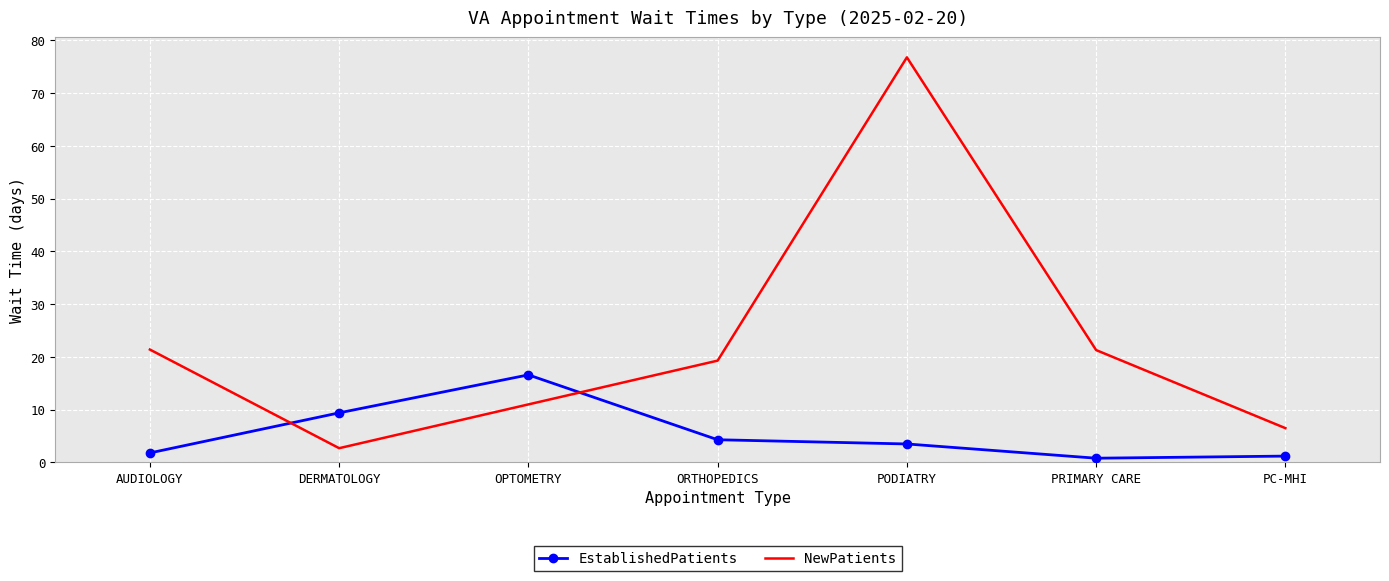

In EstablishedPatients, how many points are higher than both neighbors (excluding endpoints)?

1